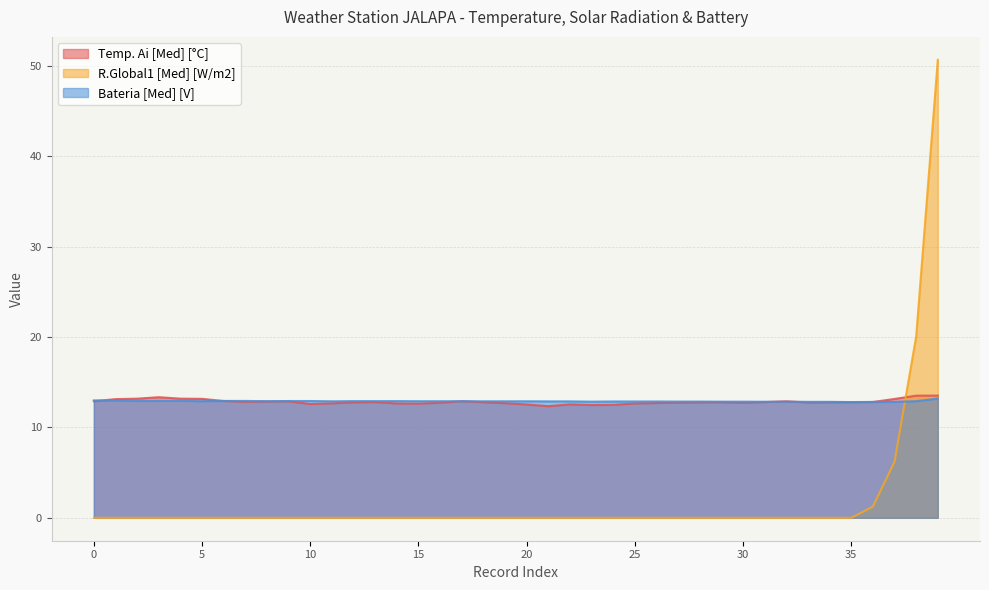

List the series in order of their peak value, lowest first.

Bateria [Med] [V], Temp. Ai [Med] [°C], R.Global1 [Med] [W/m2]